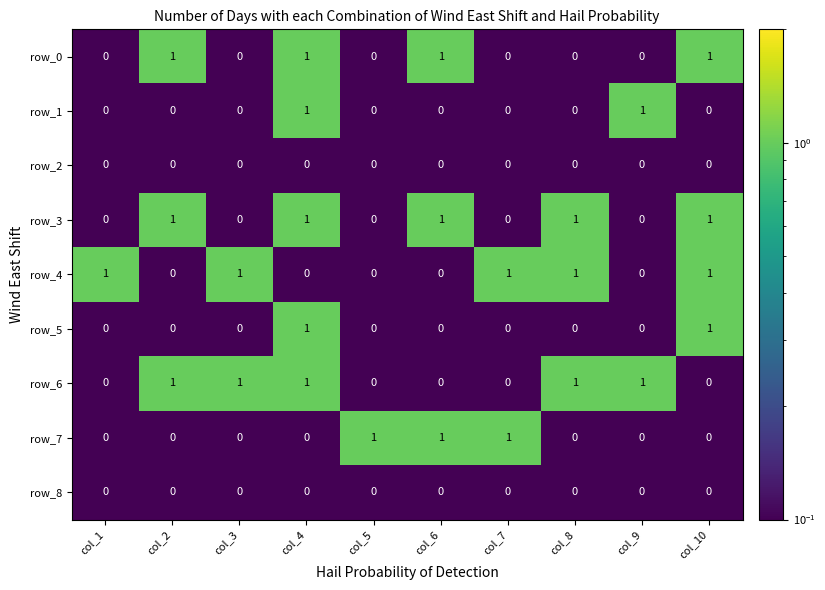

Count the row_0 values in the range 0 to 1.

10